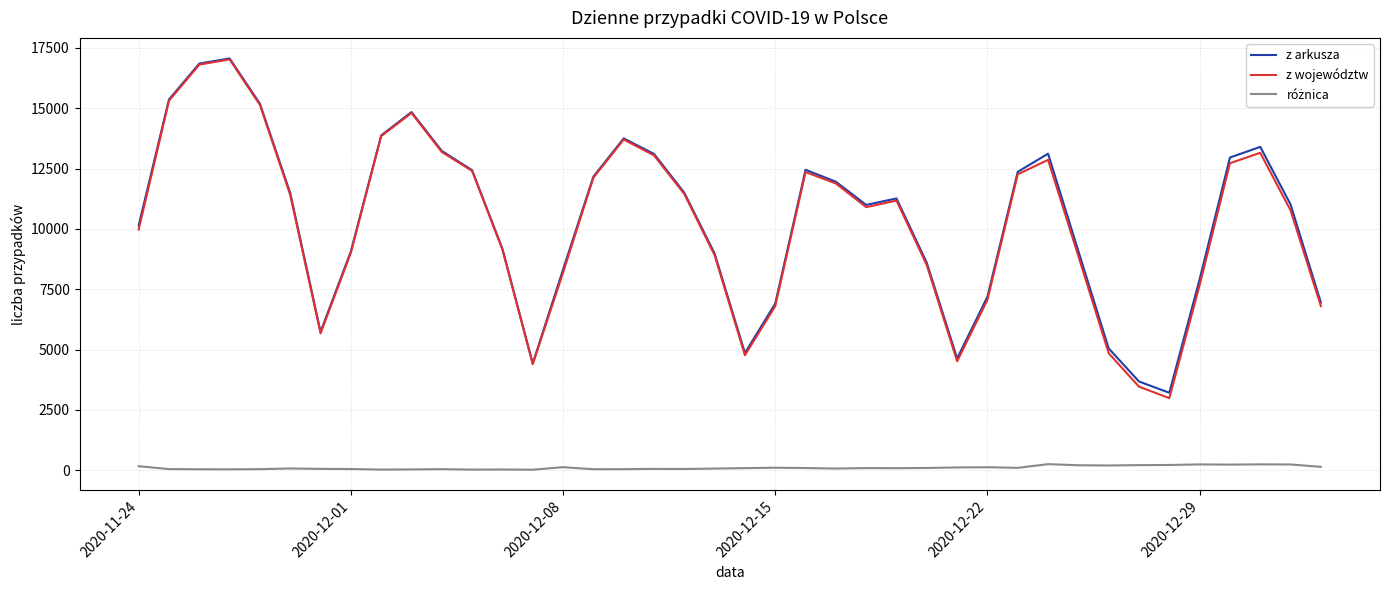

What is the highest value of the z województw series?

17019